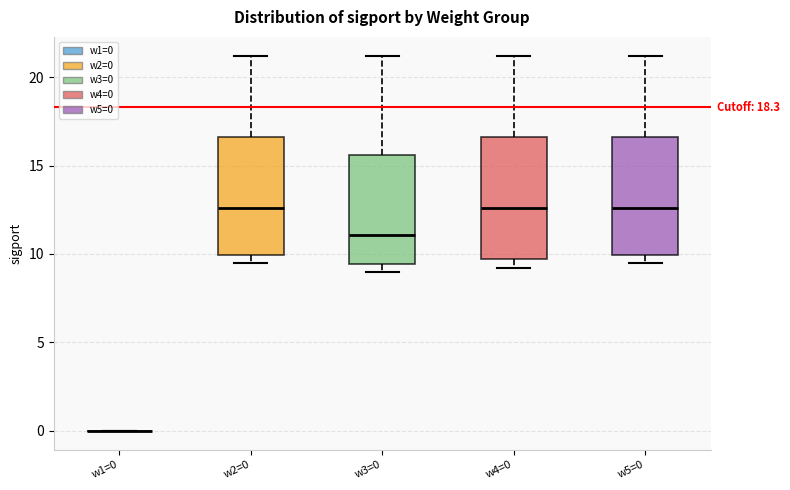

Reading left to right, transcribe this box plot: for each box, give where its median line is, the range the box spans, and where its two whiskers end, as read against the y-axis. The values are not printed on the chart, so give them approximately, as read against the axis.

w1=0: box collapsed to a line at 0.0, whiskers 0.0 to 0.0
w2=0: median 12.5, box 10.0 to 16.5, whiskers 9.5 to 21.0
w3=0: median 11.0, box 9.5 to 15.5, whiskers 9.0 to 21.0
w4=0: median 12.5, box 9.5 to 16.5, whiskers 9.0 to 21.0
w5=0: median 12.5, box 10.0 to 16.5, whiskers 9.5 to 21.0